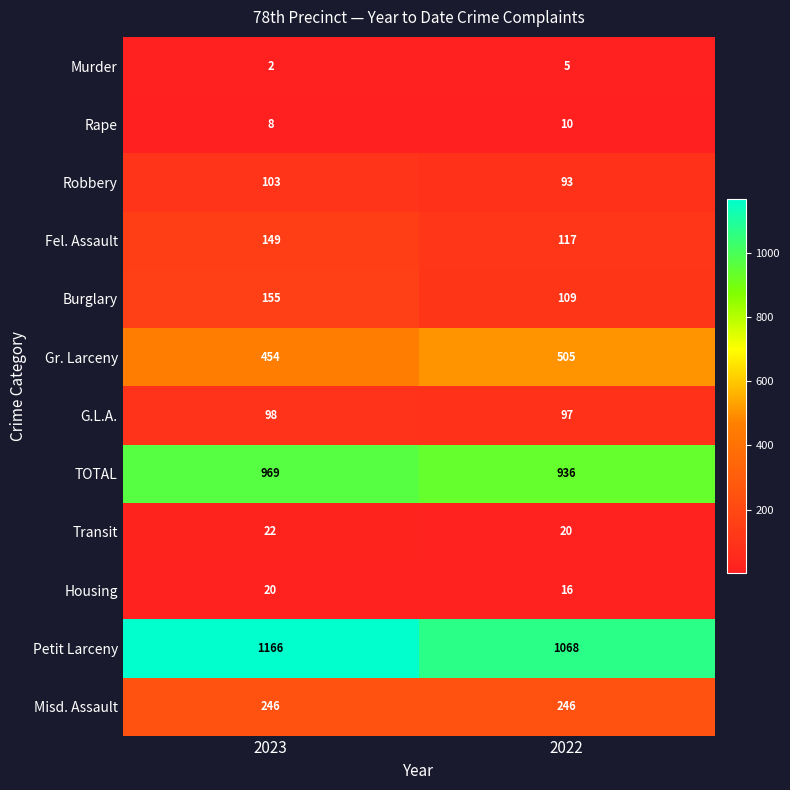

Reading left to right, what are all the values shown in this chart?

Murder: 2023=2	2022=5
Rape: 2023=8	2022=10
Robbery: 2023=103	2022=93
Fel. Assault: 2023=149	2022=117
Burglary: 2023=155	2022=109
Gr. Larceny: 2023=454	2022=505
G.L.A.: 2023=98	2022=97
TOTAL: 2023=969	2022=936
Transit: 2023=22	2022=20
Housing: 2023=20	2022=16
Petit Larceny: 2023=1166	2022=1068
Misd. Assault: 2023=246	2022=246